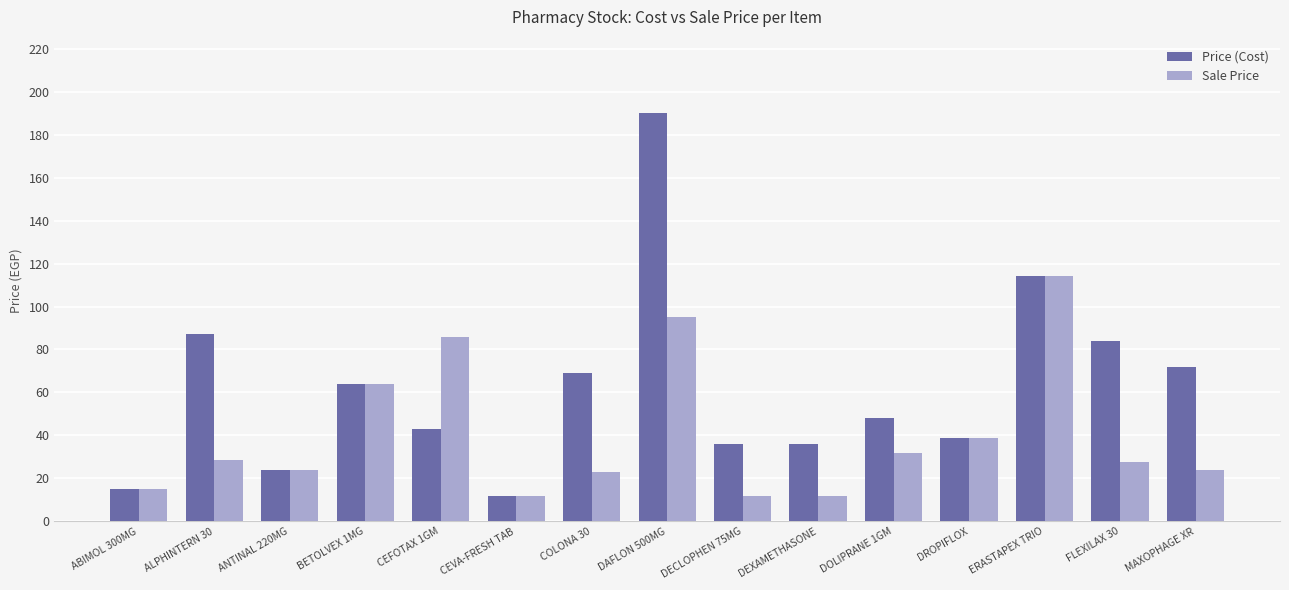

What is the value of the Sale Price bar at the 11th from the left?

31.7